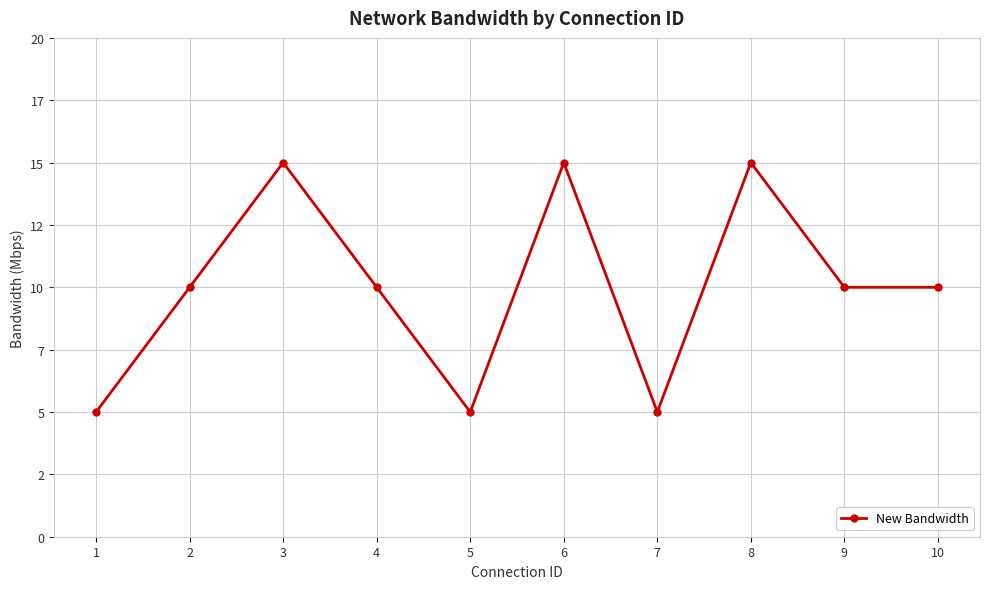

True or false: there are more than 0 points higher than both neighbors.

True